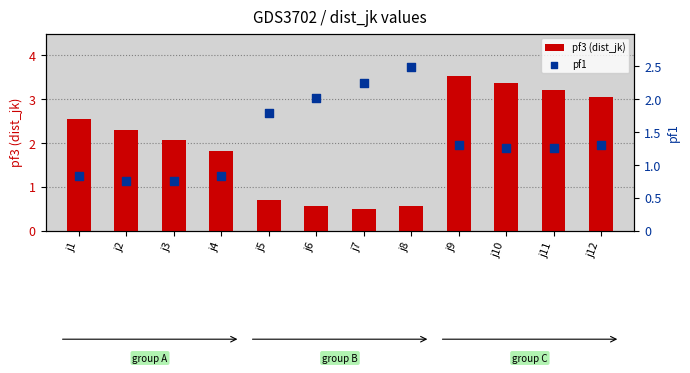

At how many categories does at least one series exceed 2?

10